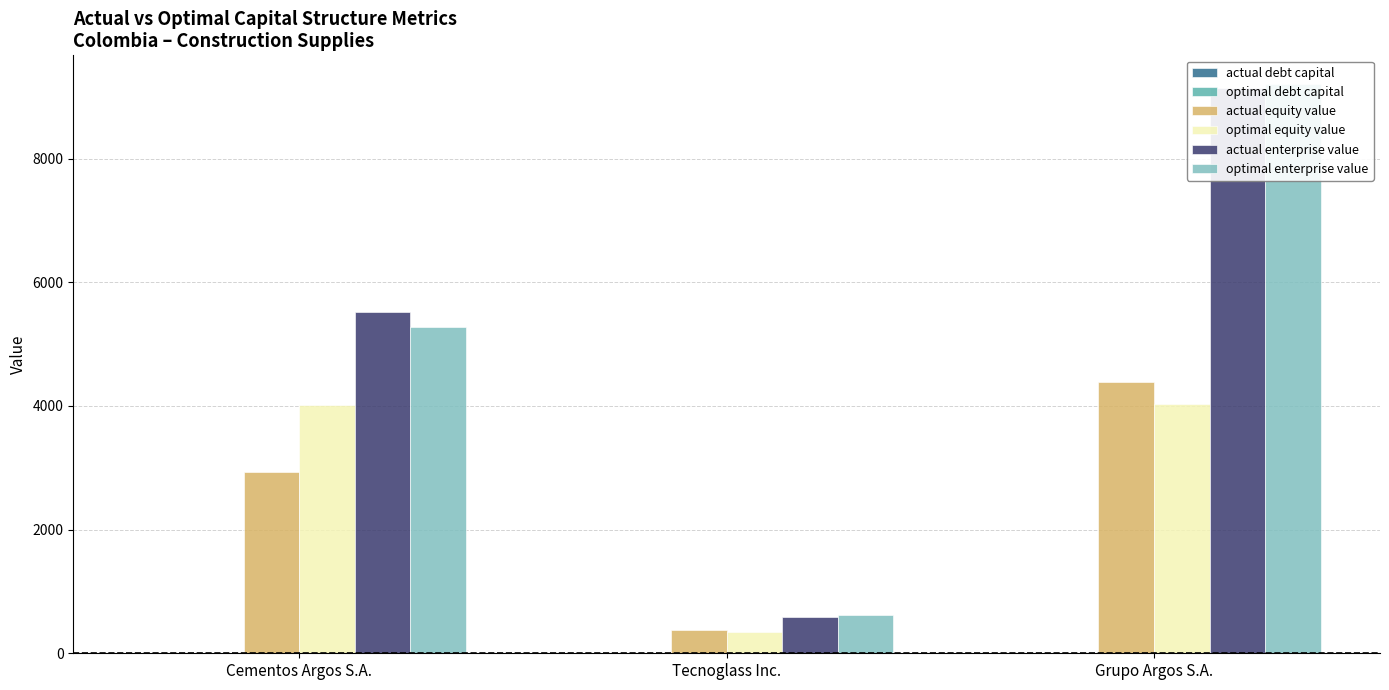

What is the sum of all optimal equity value values?

8396.2